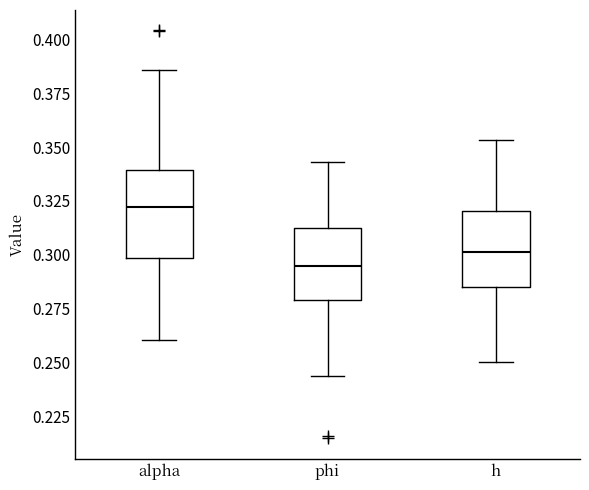

Which box has the highest median line?

alpha